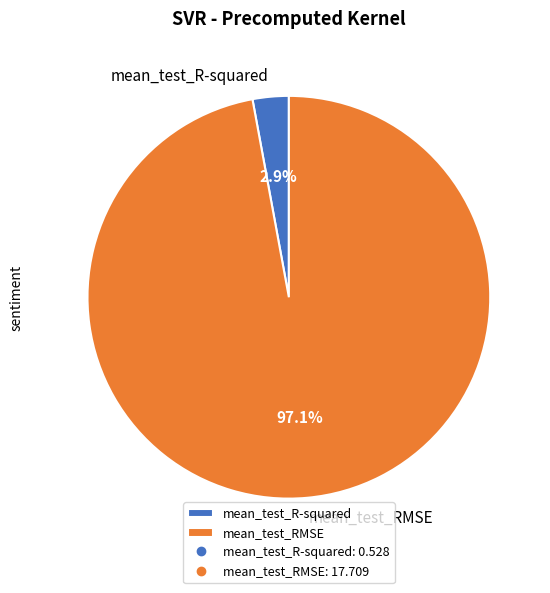

How many segments does this pie chart have?

2